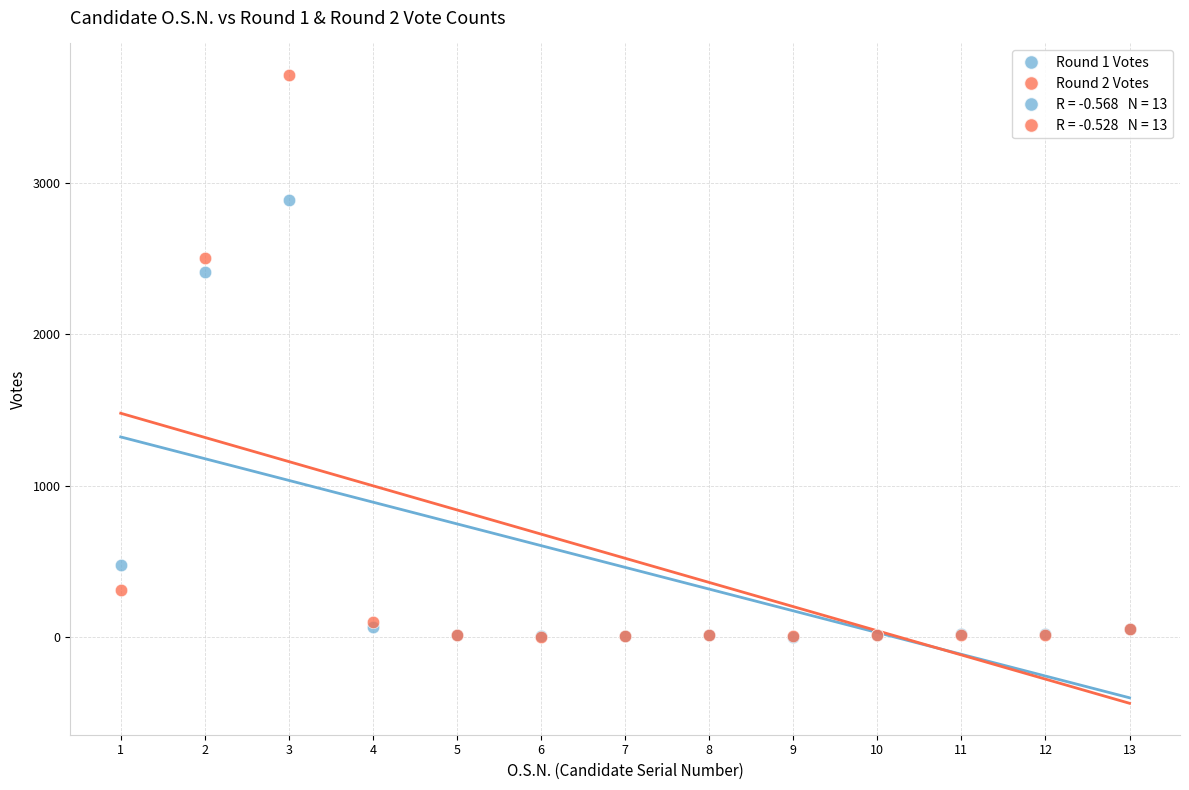

Across all series, what Y value is closest to 1859?

2414